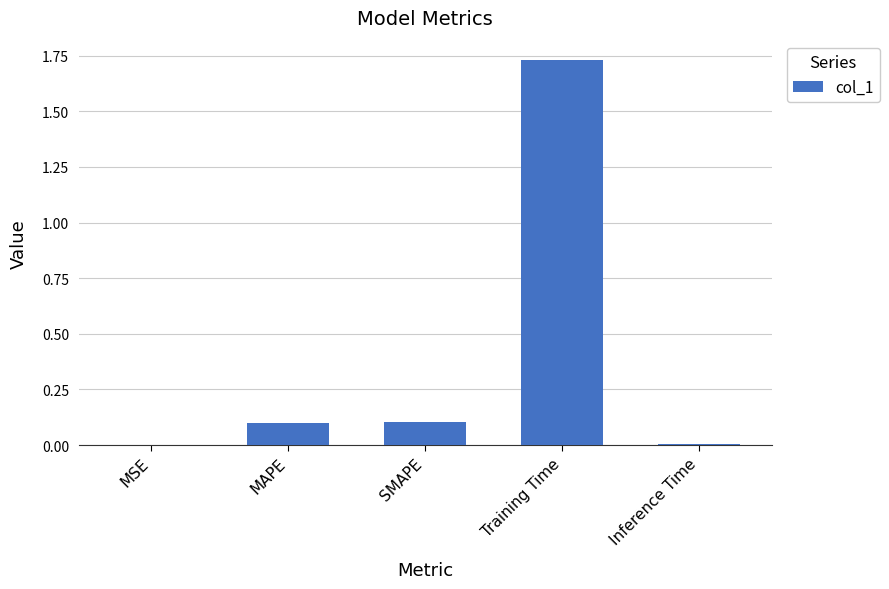

Which label corresponds to the largest value in the chart?

Training Time